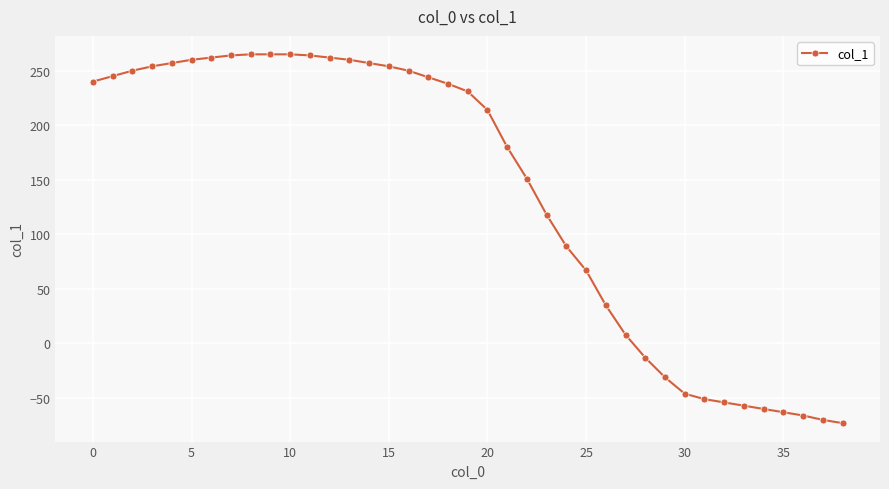

How many lines are shown in the chart?

1